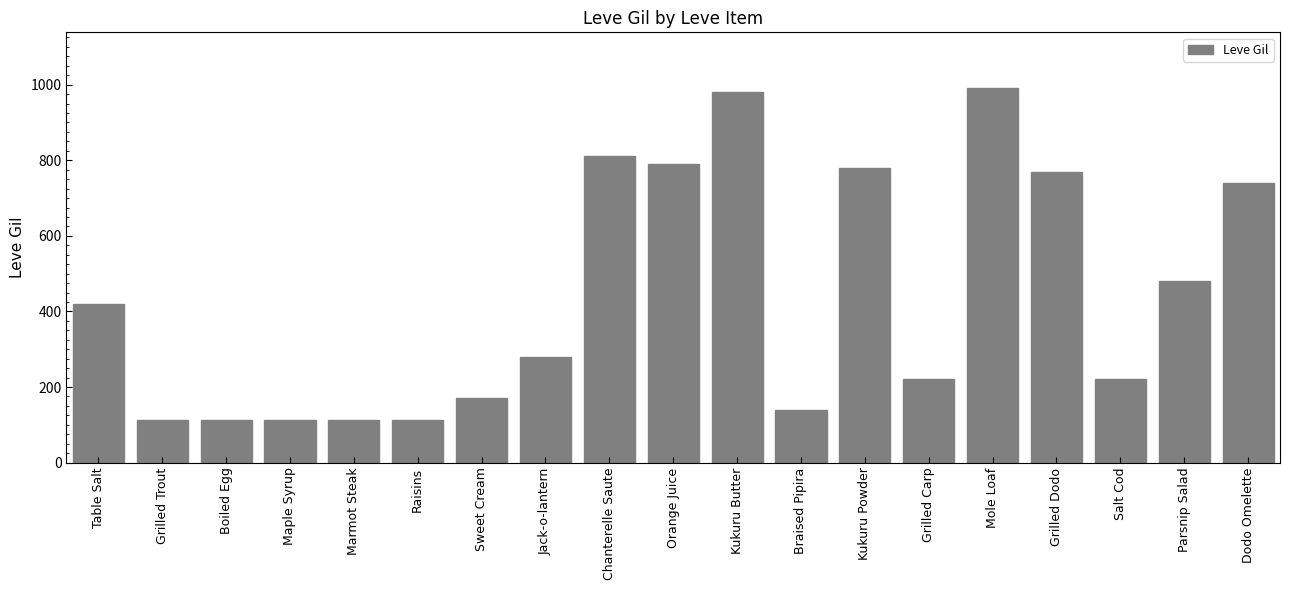

What is the smallest value displayed?

112